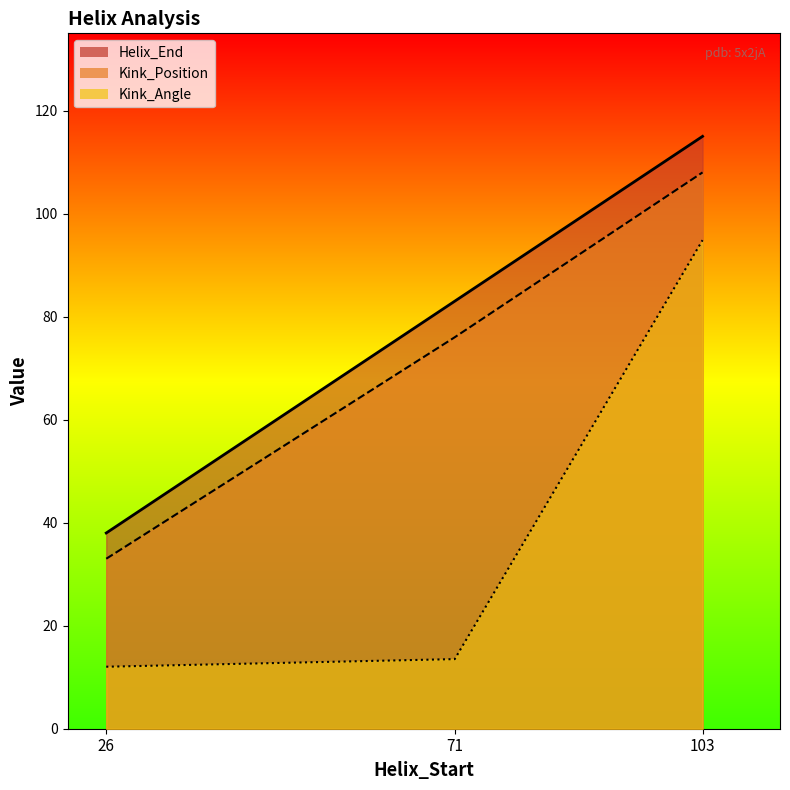

At which category is the sum across all series the highest?

103